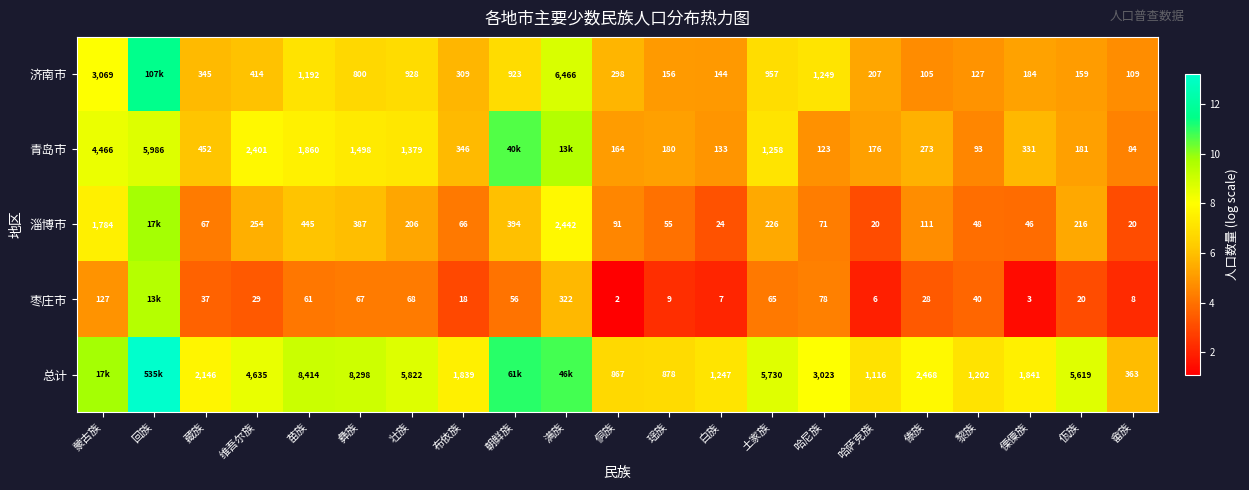

Between 土家族 and 傈僳族, which series saw the biggest shift?

总计